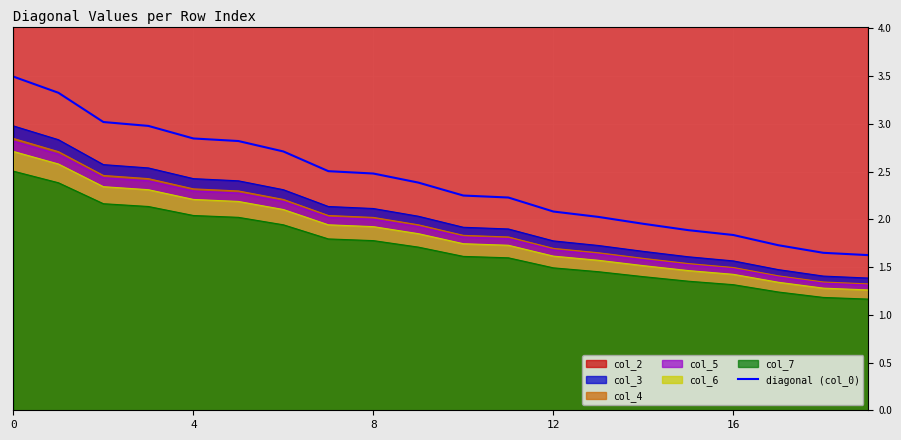

How many data points does each series have?

20